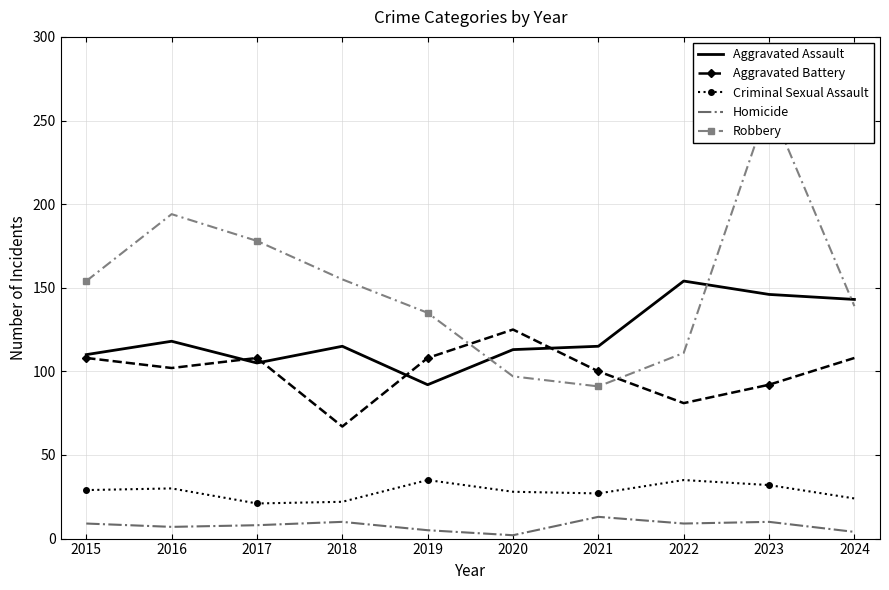

Where is the first local minimum for Aggravated Assault?

2017